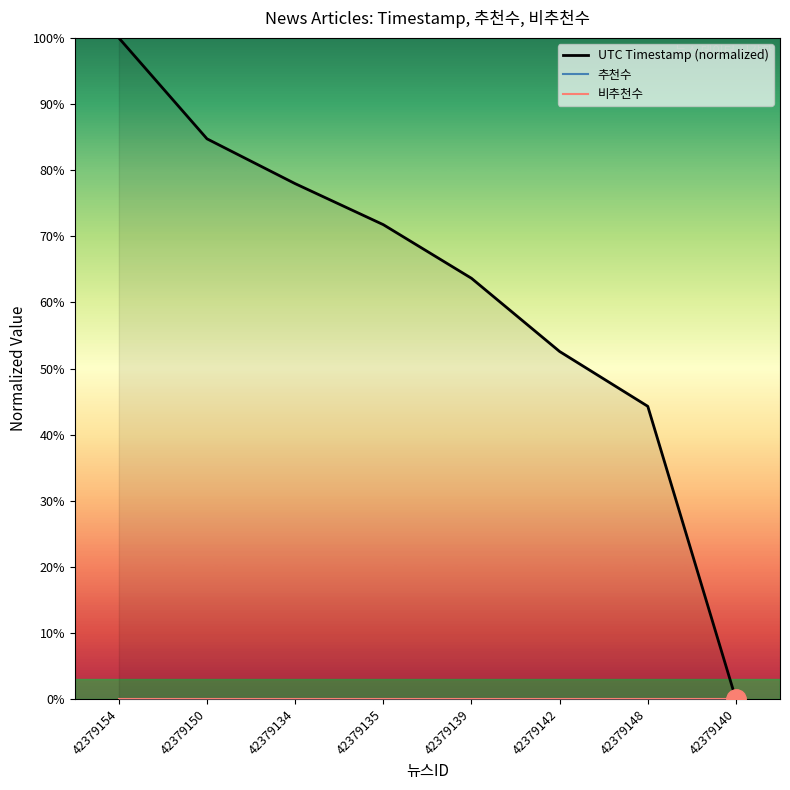

Reading left to right, extract all data points from this chart.

UTC Timestamp (normalized): 100.0	84.7	78.0	71.8	63.7	52.6	44.3	0.0
추천수: 0.0	0.0	0.0	0.0	0.0	0.0	0.0	0.0
비추천수: 0.0	0.0	0.0	0.0	0.0	0.0	0.0	0.0